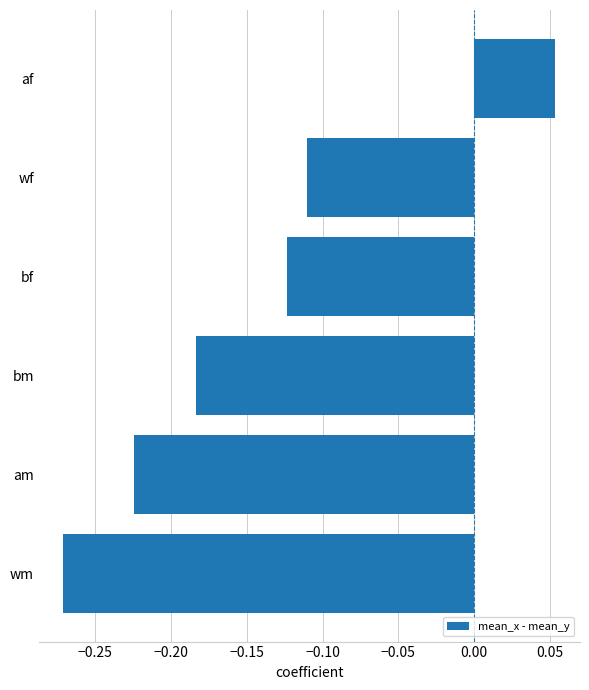

The value at wf is -0.2. True or false?

False